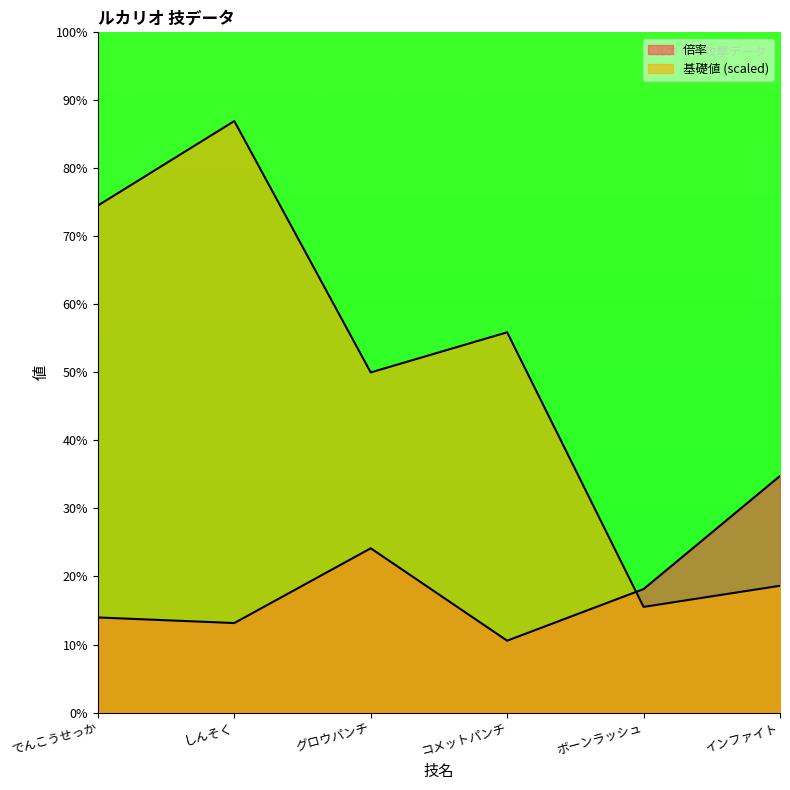

What is the lowest value of the 基礎値 series?

2.5